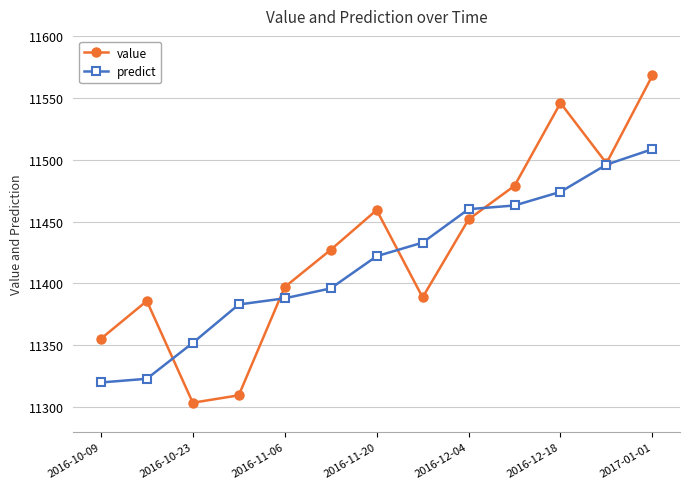

At how many categories does at least one series exceed 11374?

11